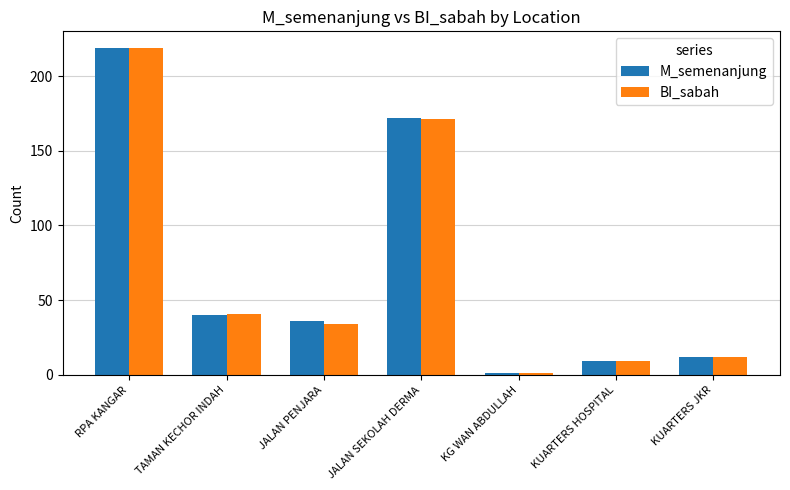

Which category has the lowest value in the BI_sabah series?

KG WAN ABDULLAH